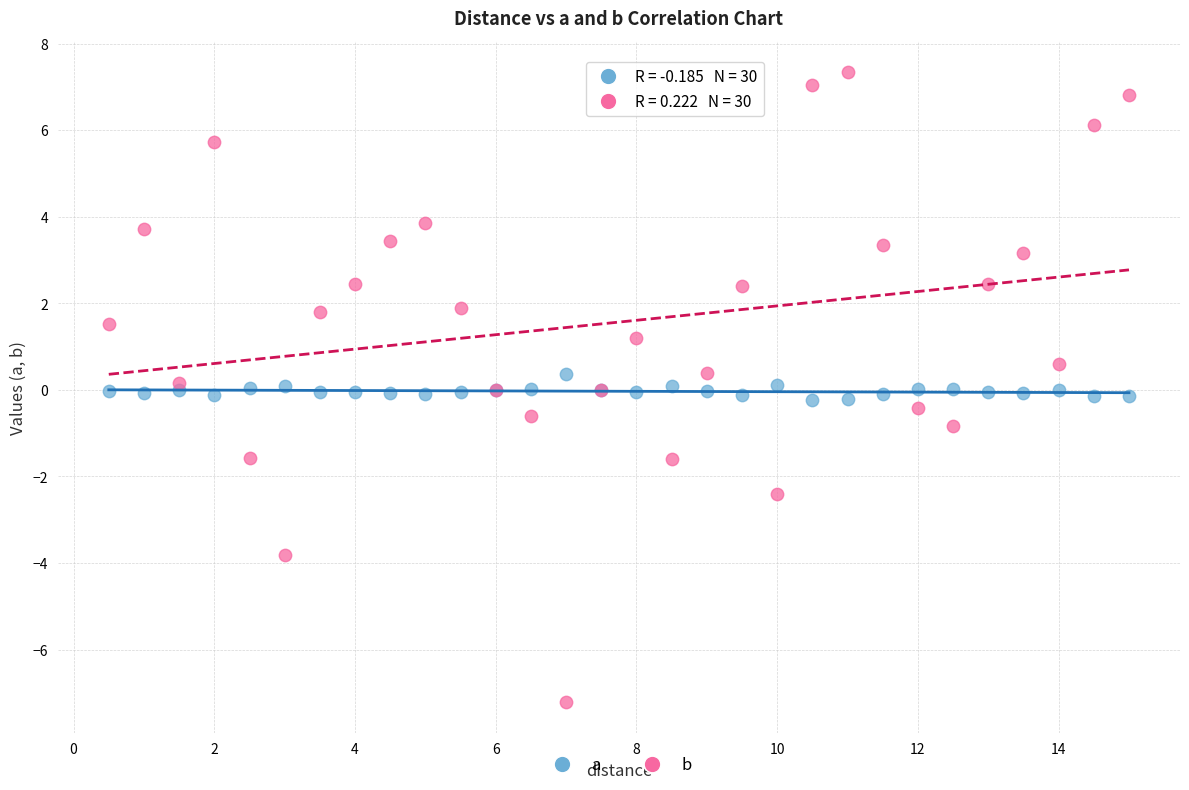

Which series has the largest Y range (max minus min)?

b